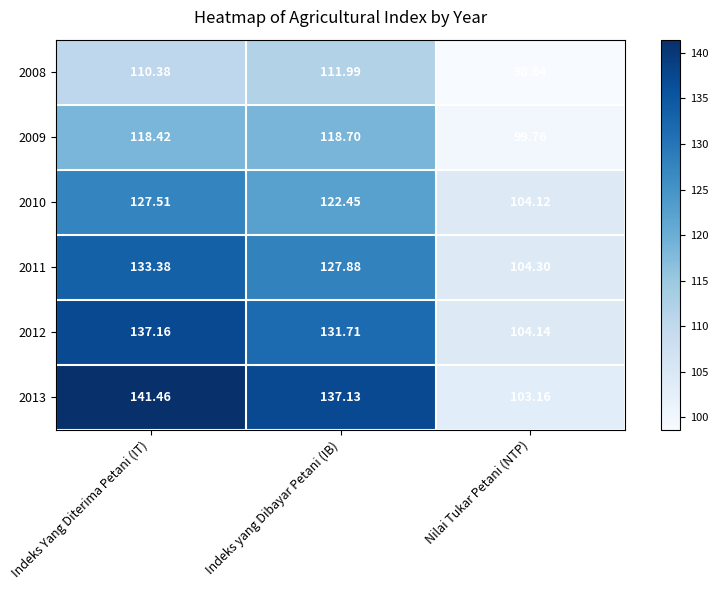

At which category is the sum across all series the highest?

Indeks Yang Diterima Petani (IT)